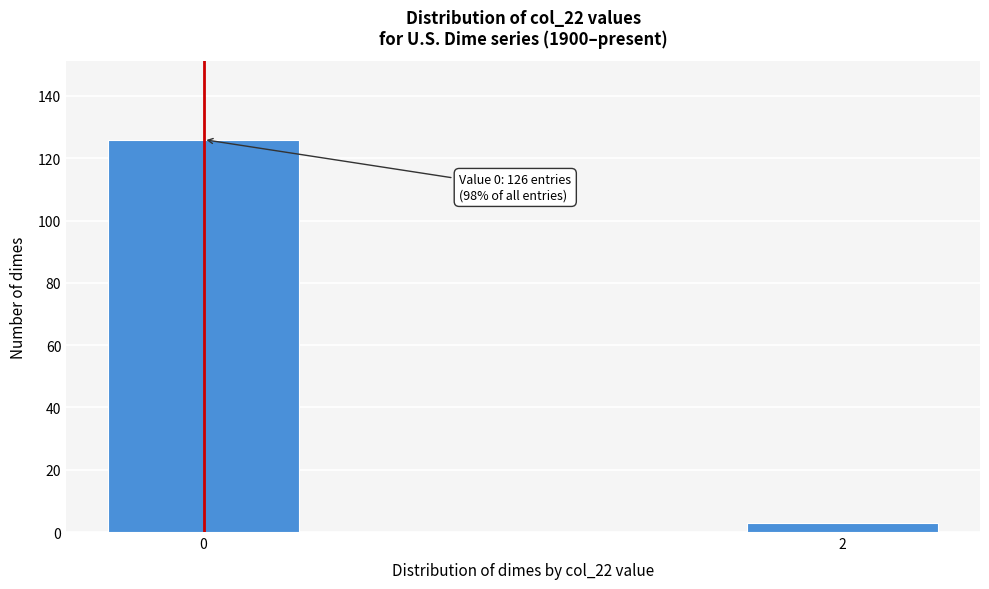

Reading left to right, transcribe all the data shown in this chart.

126	3